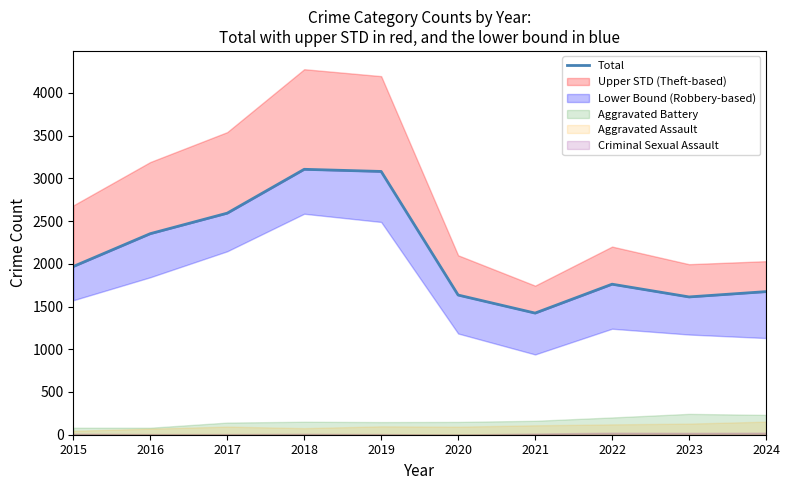

At which category does the data reach its first local valley?

2021